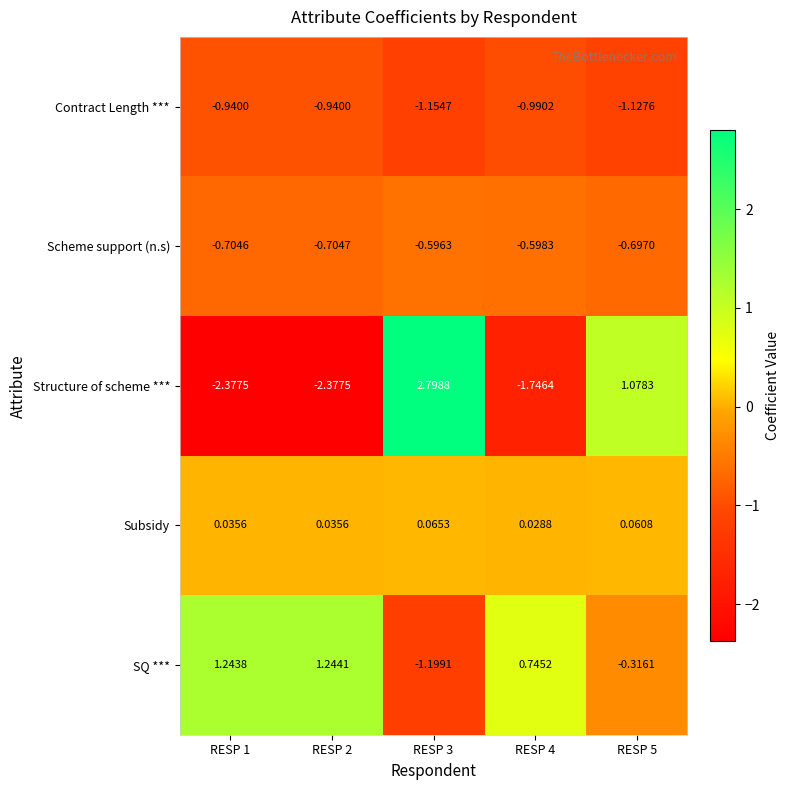

Which series has the largest total across all categories?

SQ ***